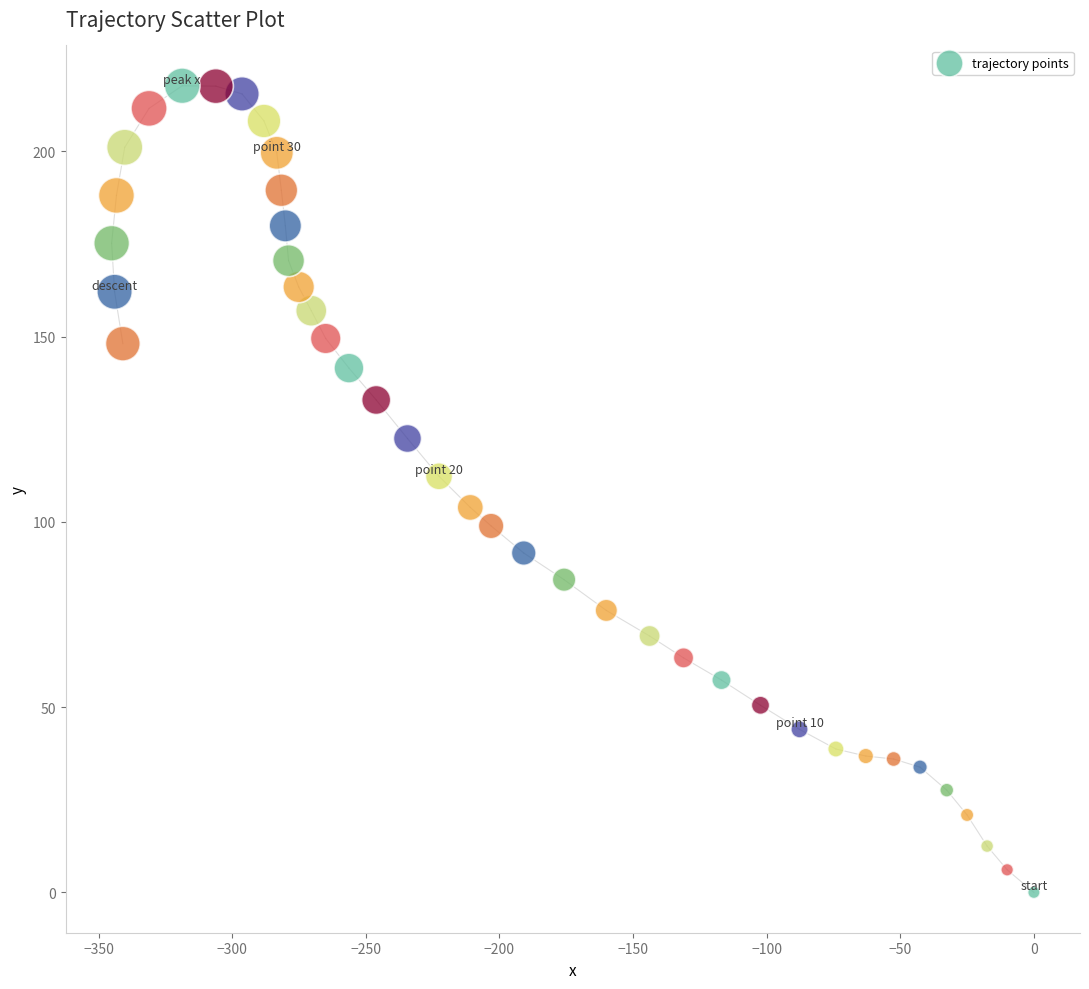

What is the range of X values (max minus min)?

345.1